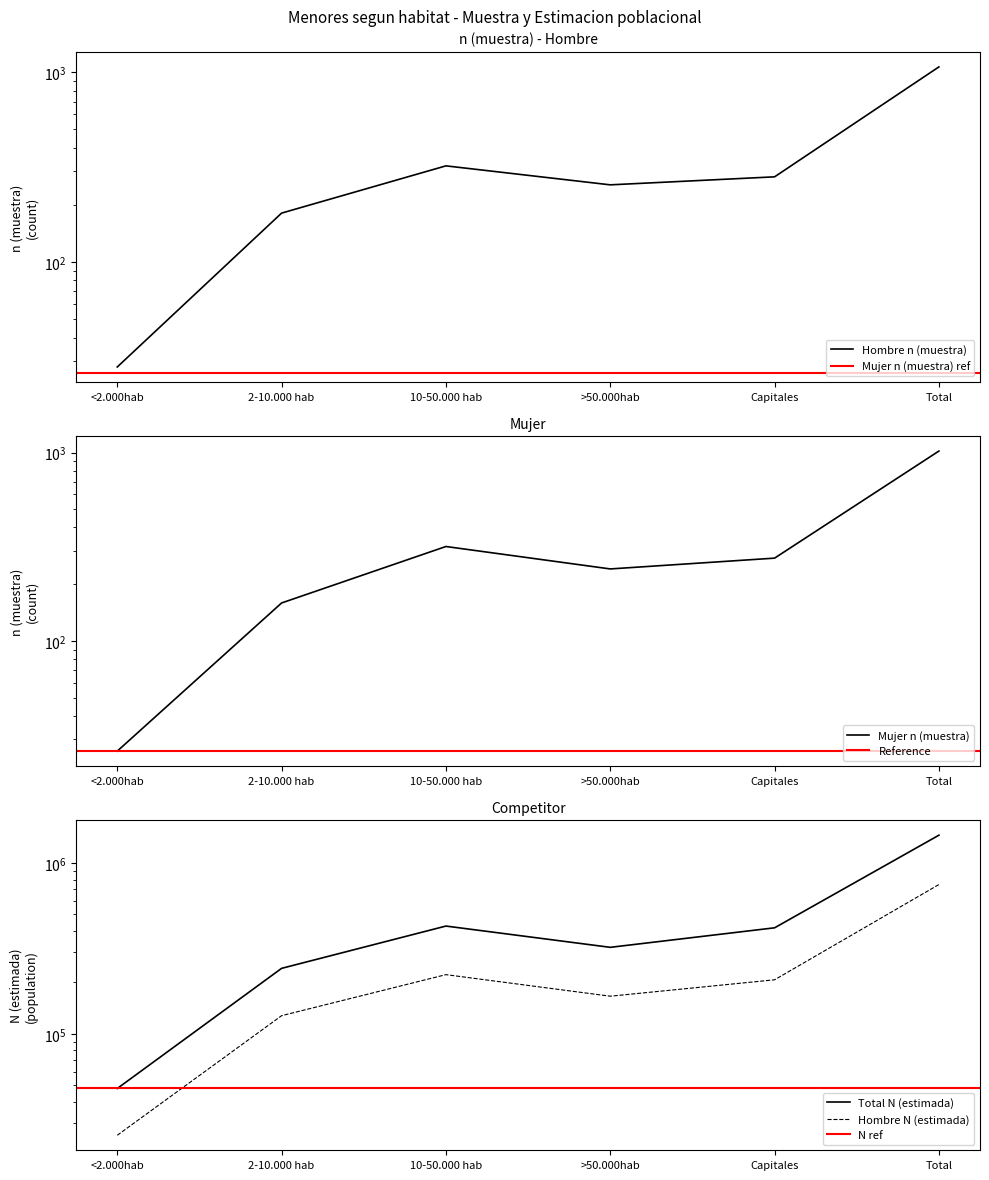

True or false: Hombre N (estimada) and Mujer n (muestra) intersect in this chart.

False